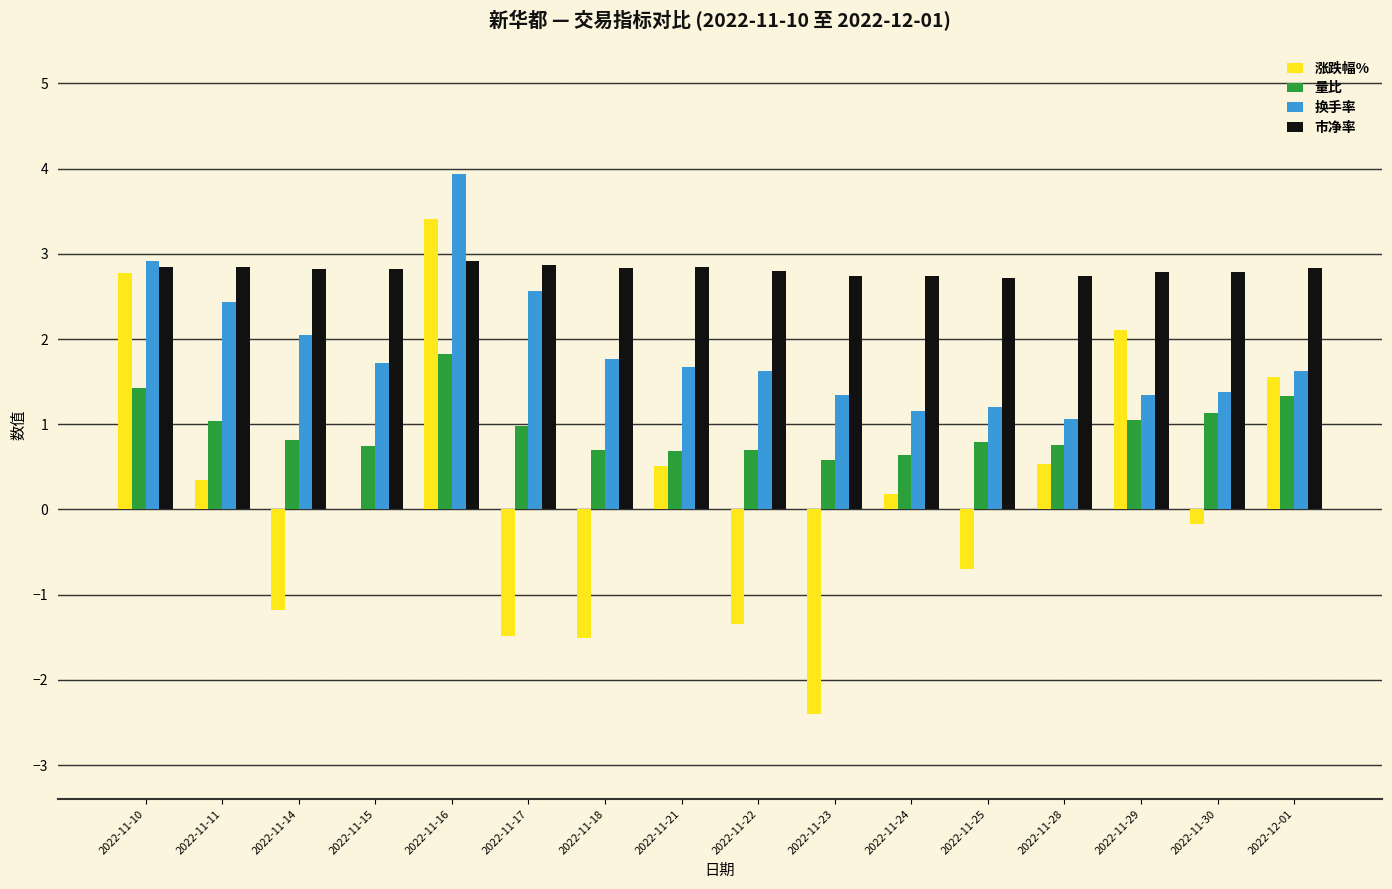

The 量比 series shows 1.2 at 2022-11-18. True or false?

False